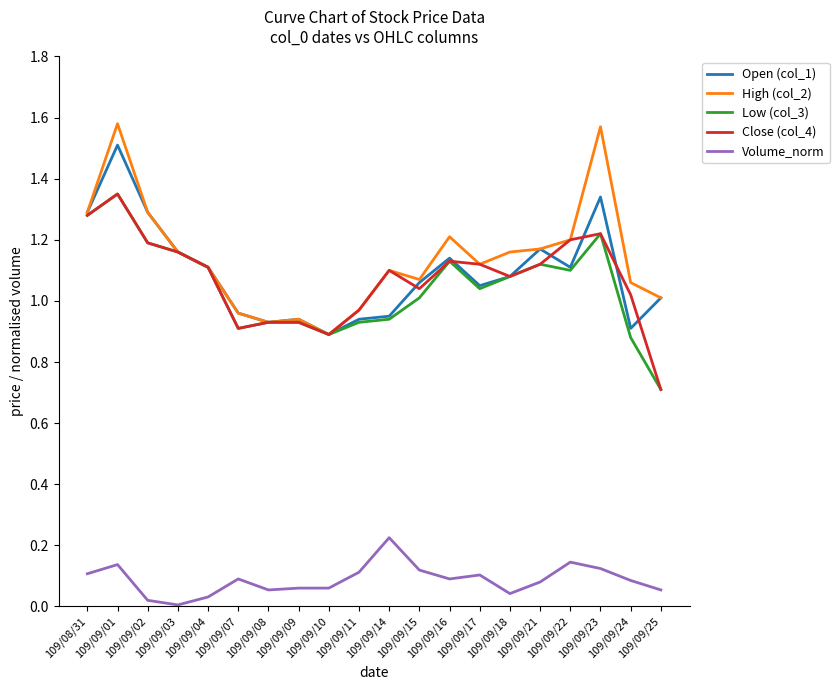

True or false: Volume_norm and Close (col_4) intersect in this chart.

False